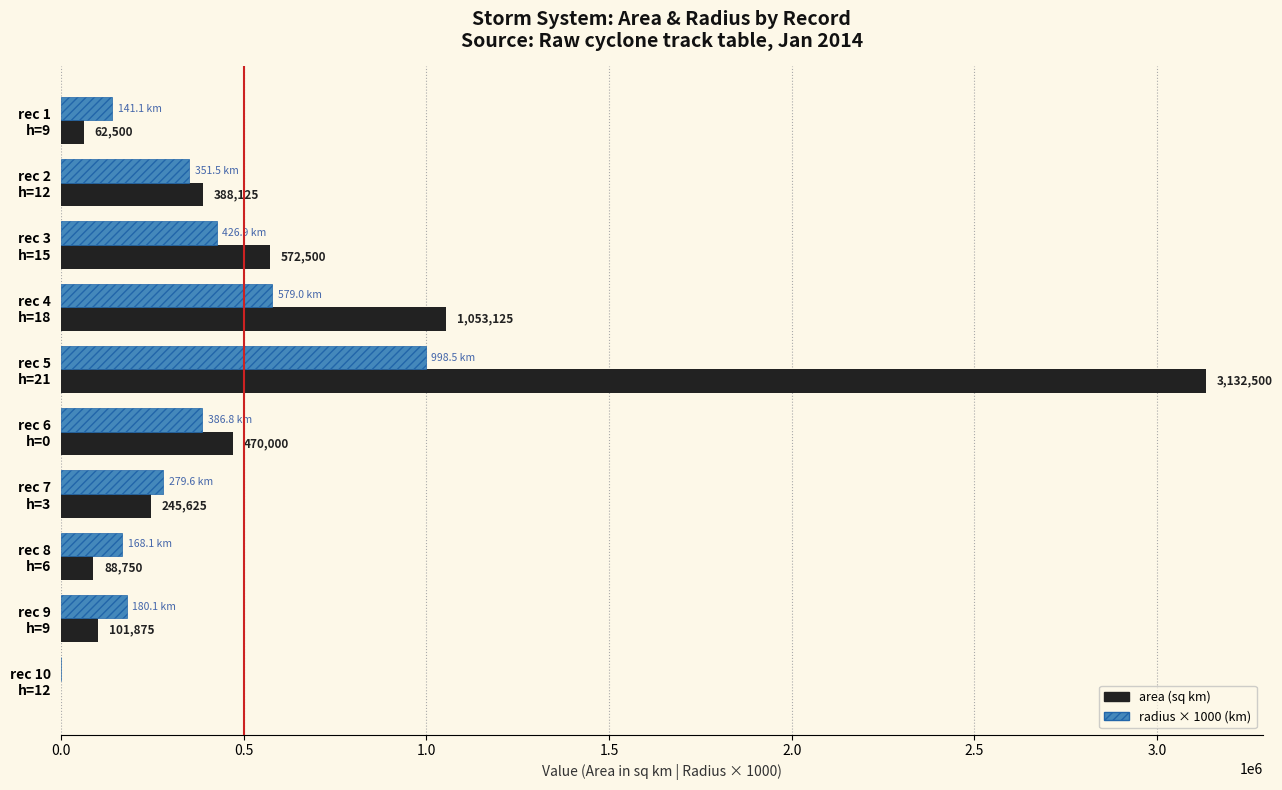

What is the greatest value displayed?

3132500